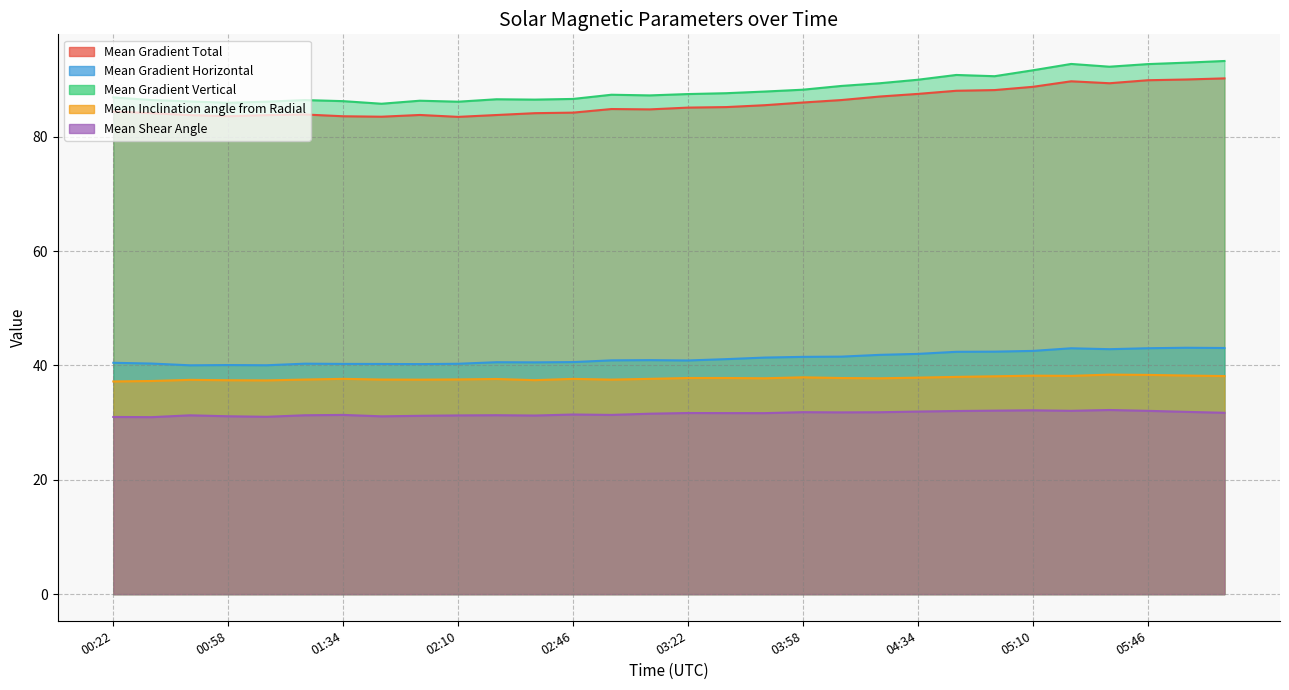

How many interior local peaks does the Mean Inclination angle from Radial series have?

8